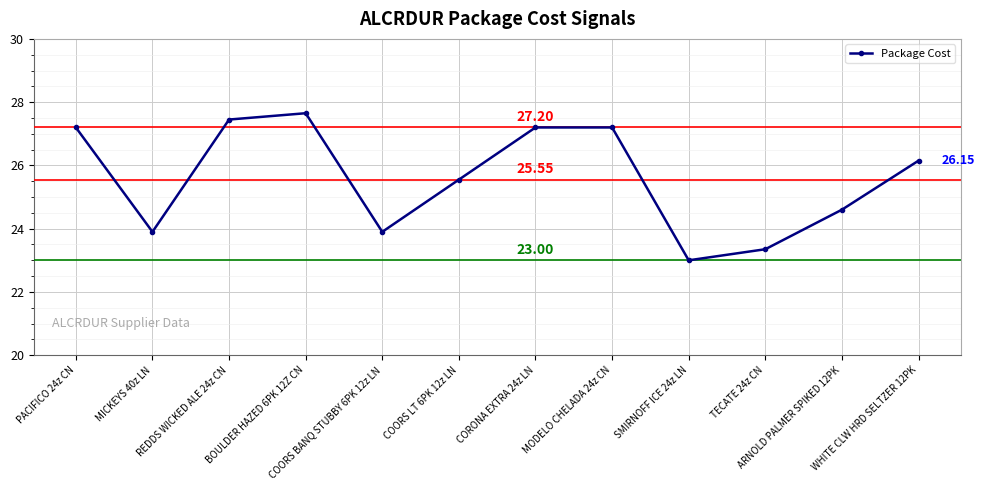

Is it true that the value at SMIRNOFF ICE 24z LN is 23.0?

True